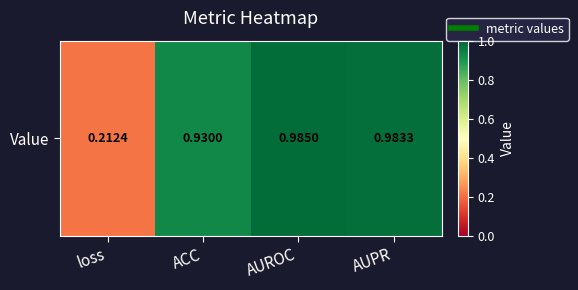

Is it true that the value at ACC is 0.4?

False